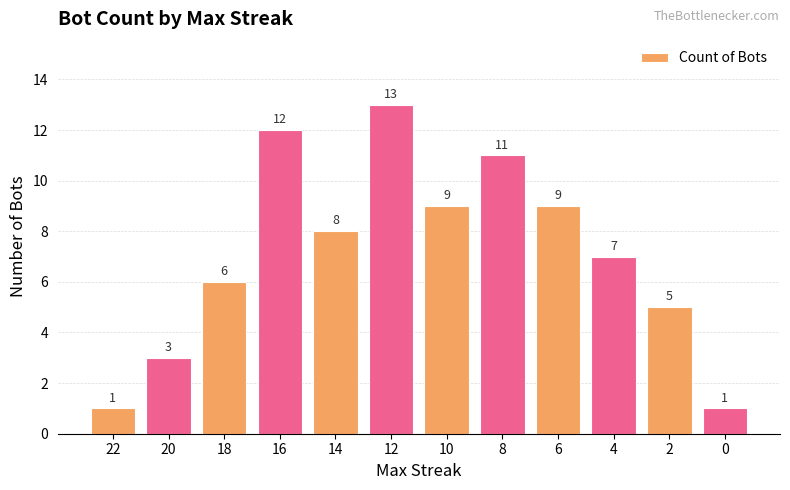

At which label does the data first exceed 8?

16